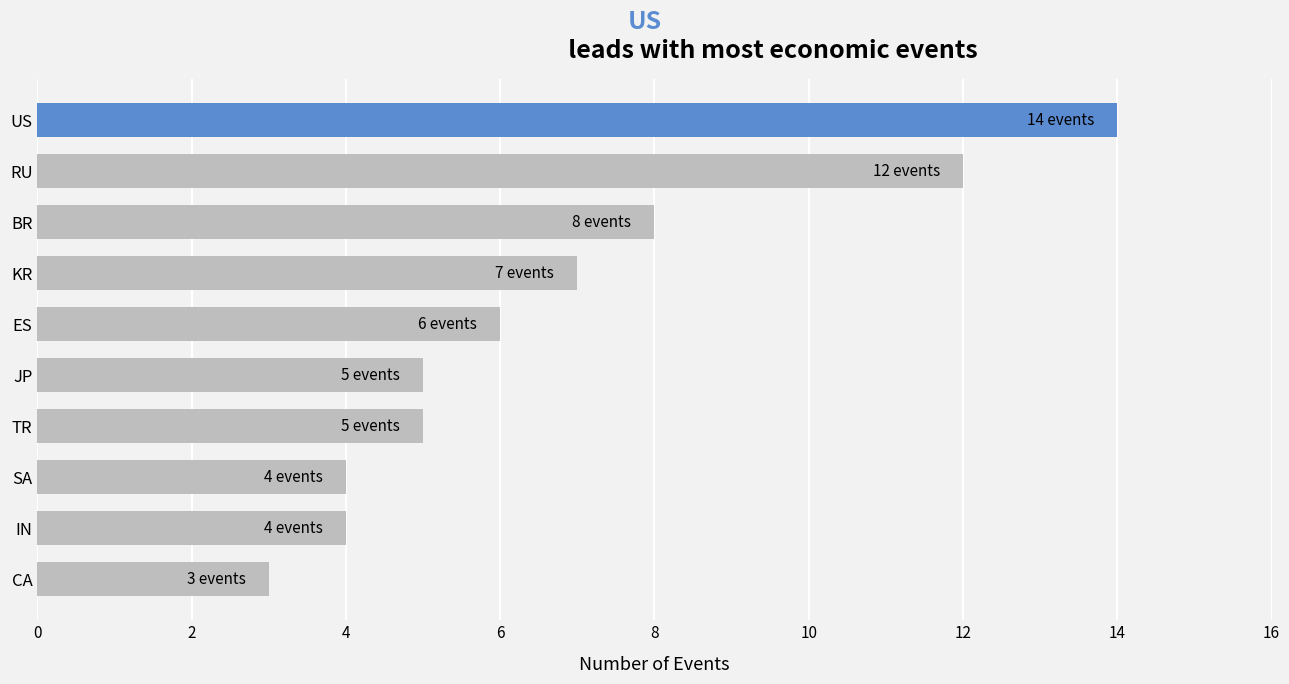

Read the value at JP.

5